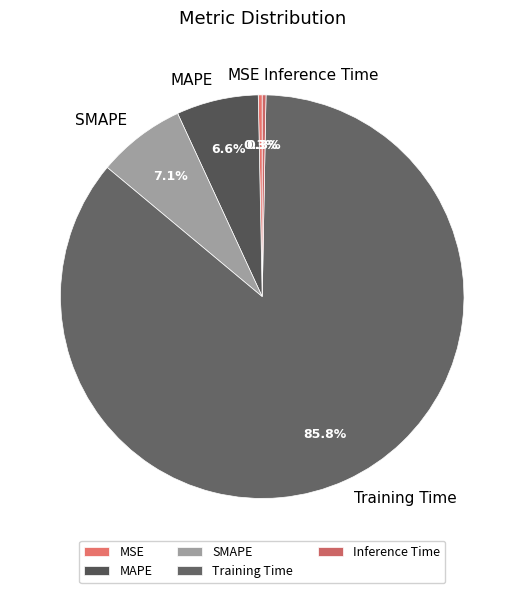

Which has a higher value, Inference Time or MAPE?

MAPE